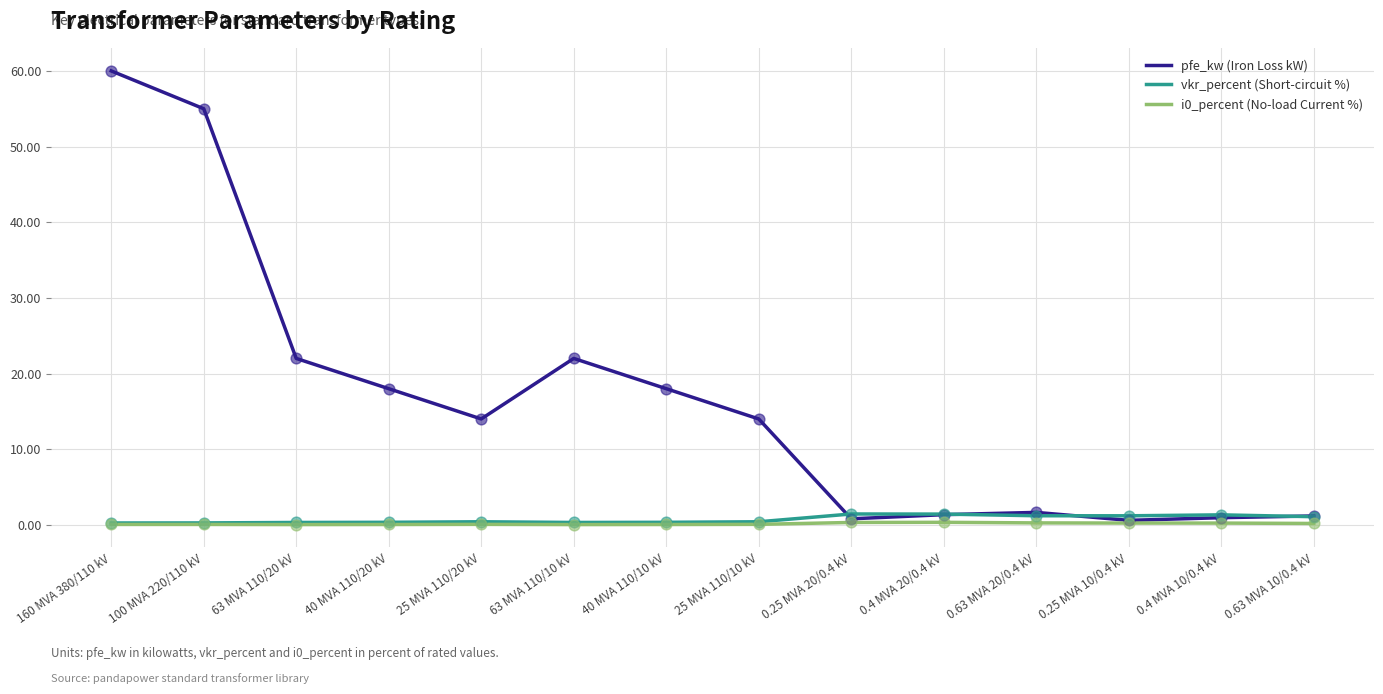

At which category is the sum across all series the highest?

160 MVA 380/110 kV